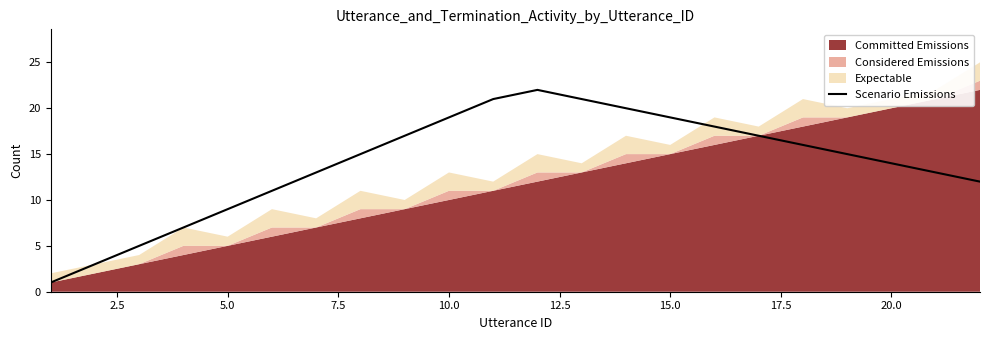

What is the difference between the maximum and minimum values?

21